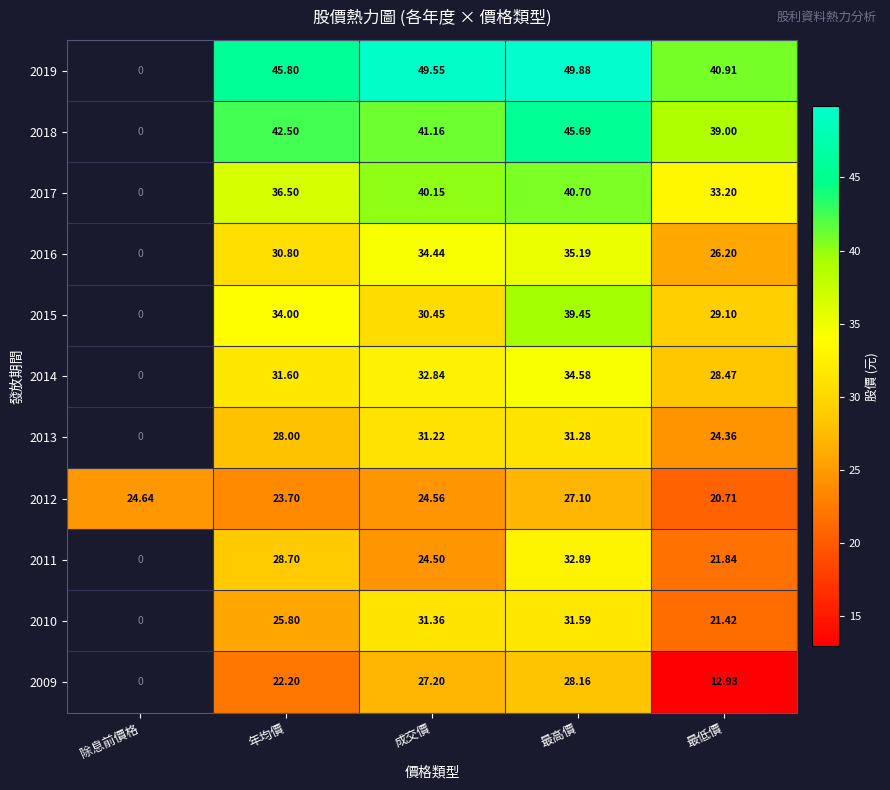

List the labels in order of 2012 value, smallest first.

最低價, 年均價, 成交價, 除息前價格, 最高價